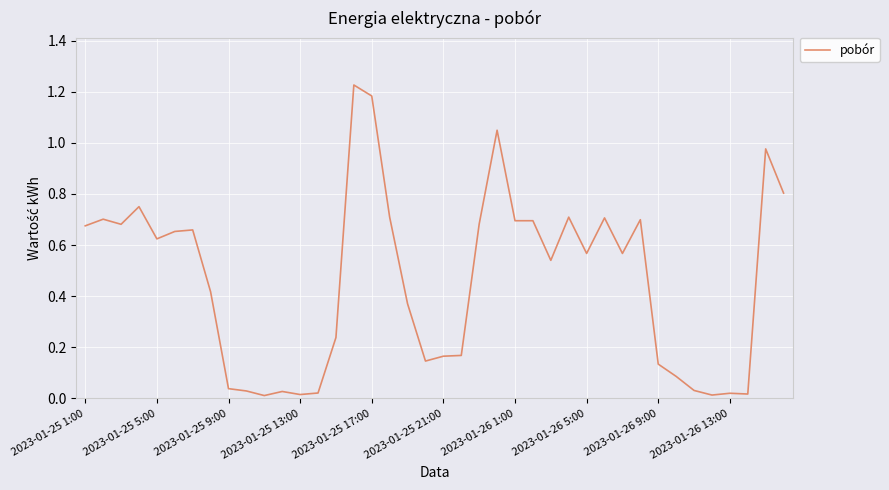

How many lines are shown in the chart?

1